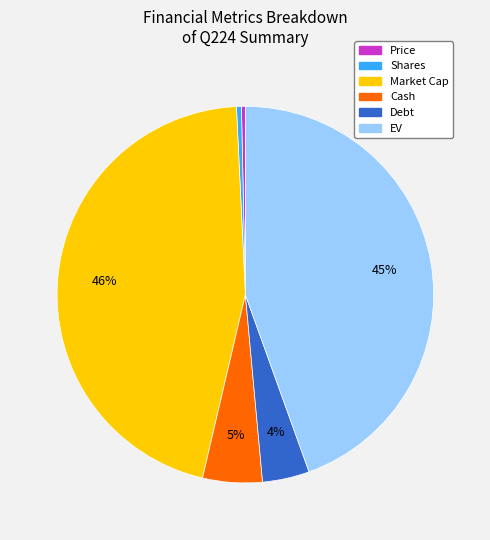

Do Price and Debt together represent more than half of the pie?

No